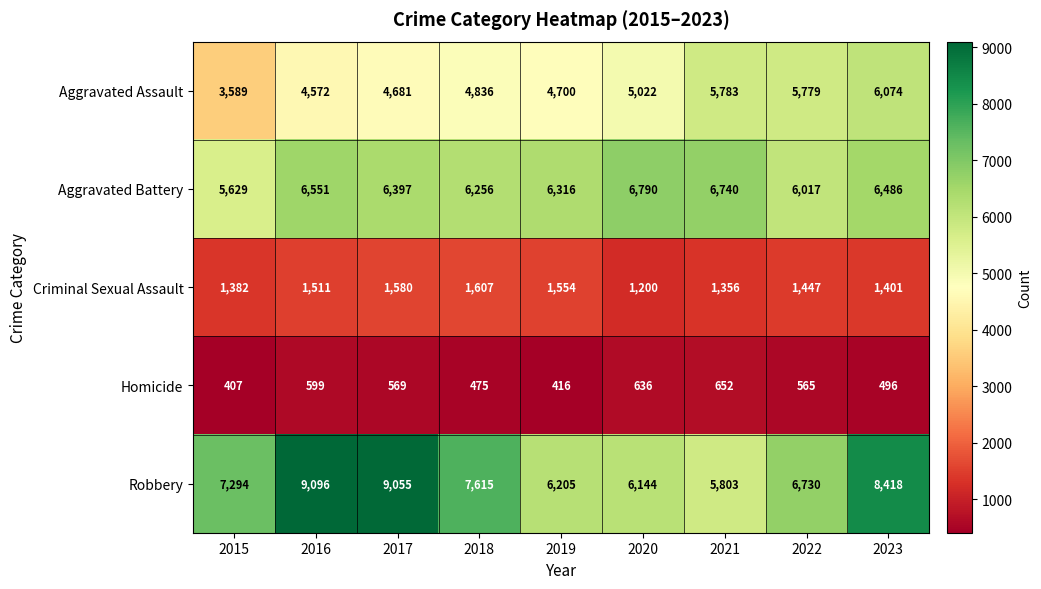

Which series has the largest total across all categories?

Robbery